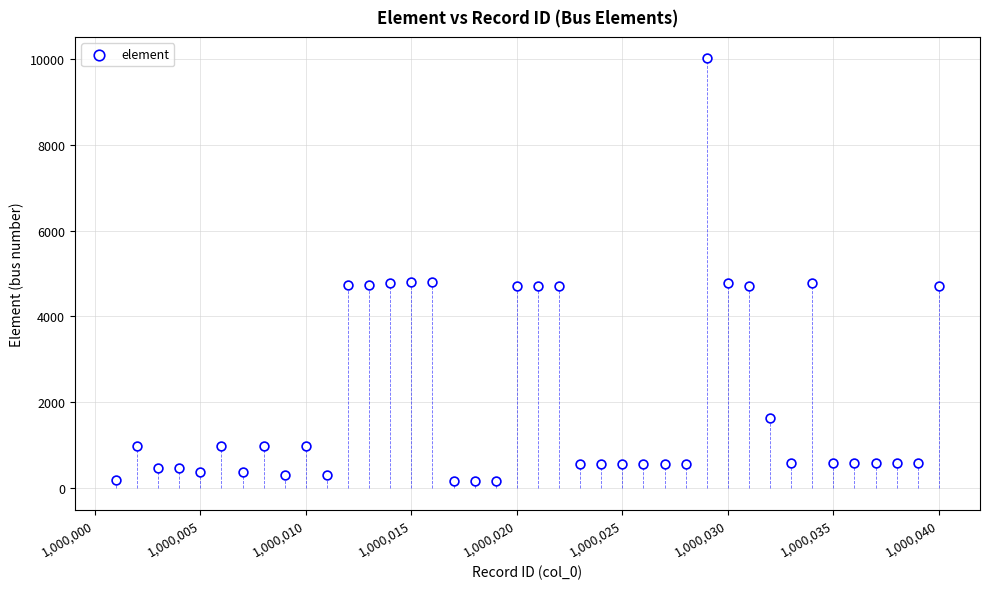

What is the range of X values (max minus min)?

39